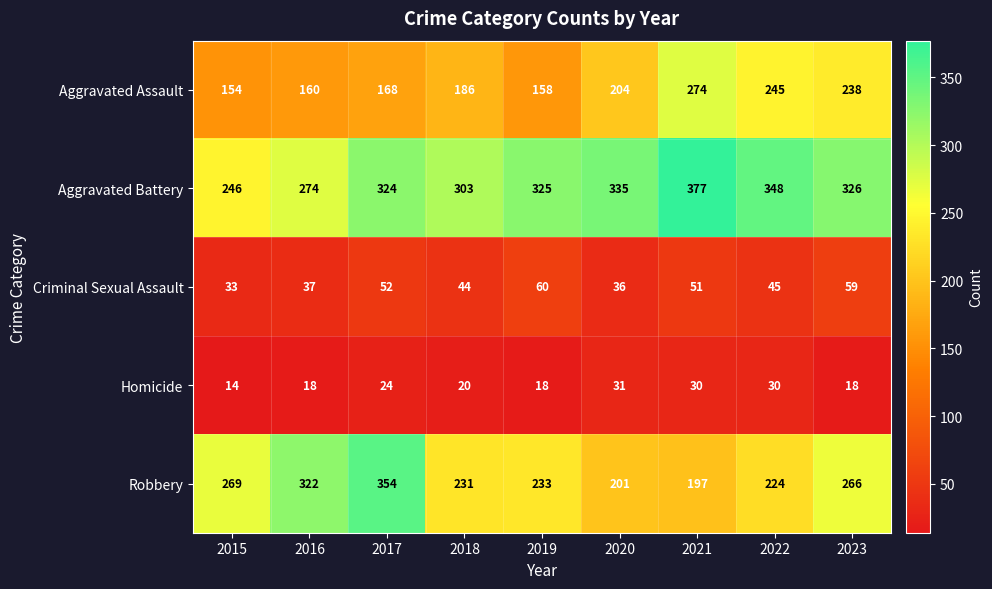

What is the sum of all Criminal Sexual Assault values?

417